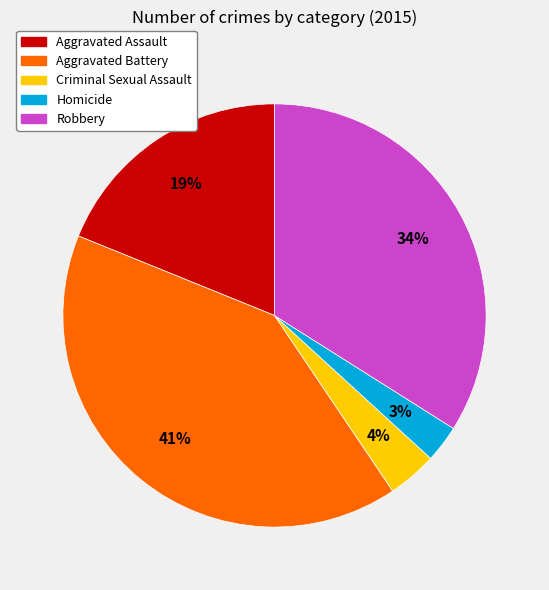

Do Aggravated Assault and Robbery together represent more than half of the pie?

Yes